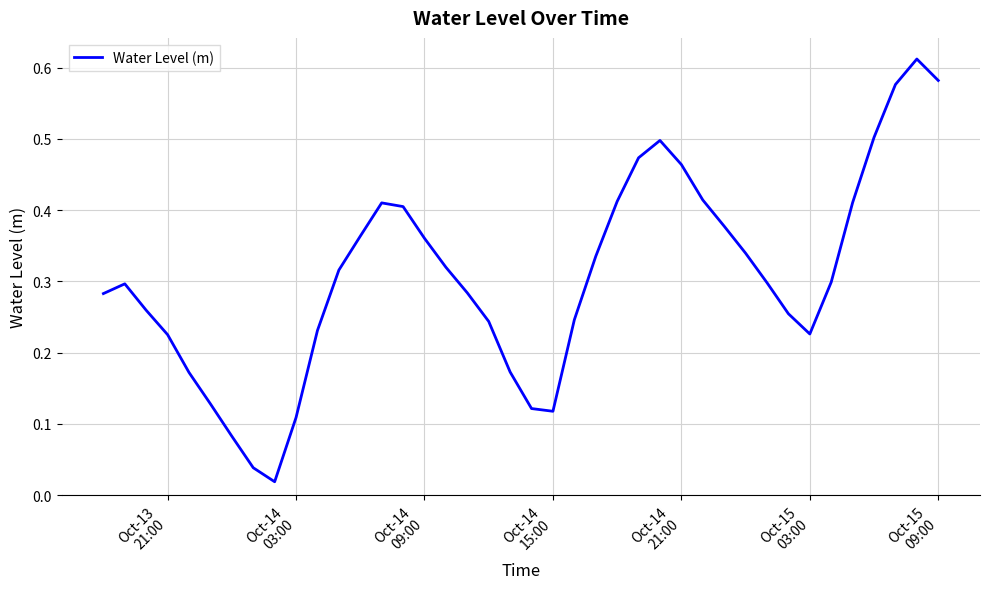

Reading left to right, list all the values displayed in this chart.

0.3	0.3	0.3	0.2	0.2	0.1	0.1	0.0	0.0	0.1	0.2	0.3	0.4	0.4	0.4	0.4	0.3	0.3	0.2	0.2	0.1	0.1	0.2	0.3	0.4	0.5	0.5	0.5	0.4	0.4	0.3	0.3	0.3	0.2	0.3	0.4	0.5	0.6	0.6	0.6